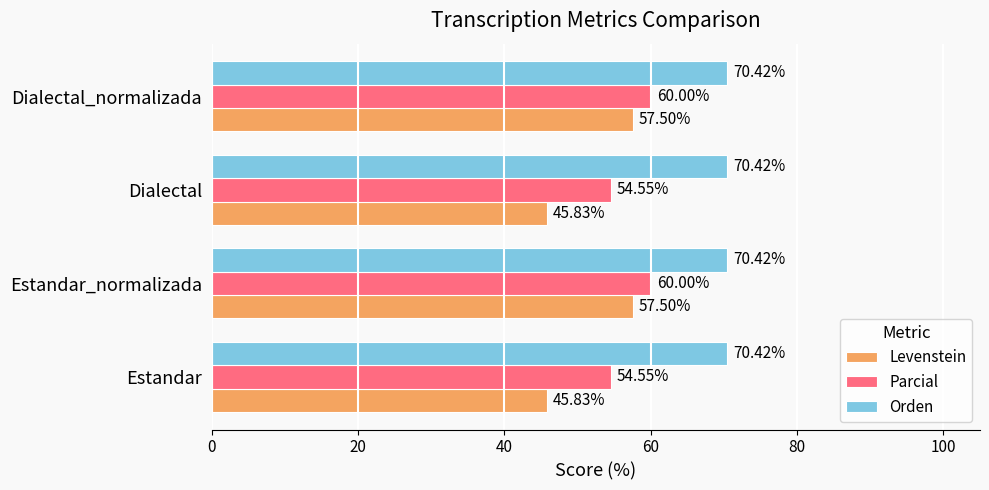

What is the lowest value of the Orden series?

70.4